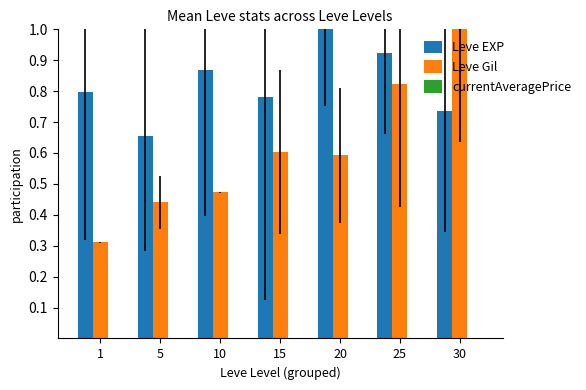

How many groups of bars are there?

7